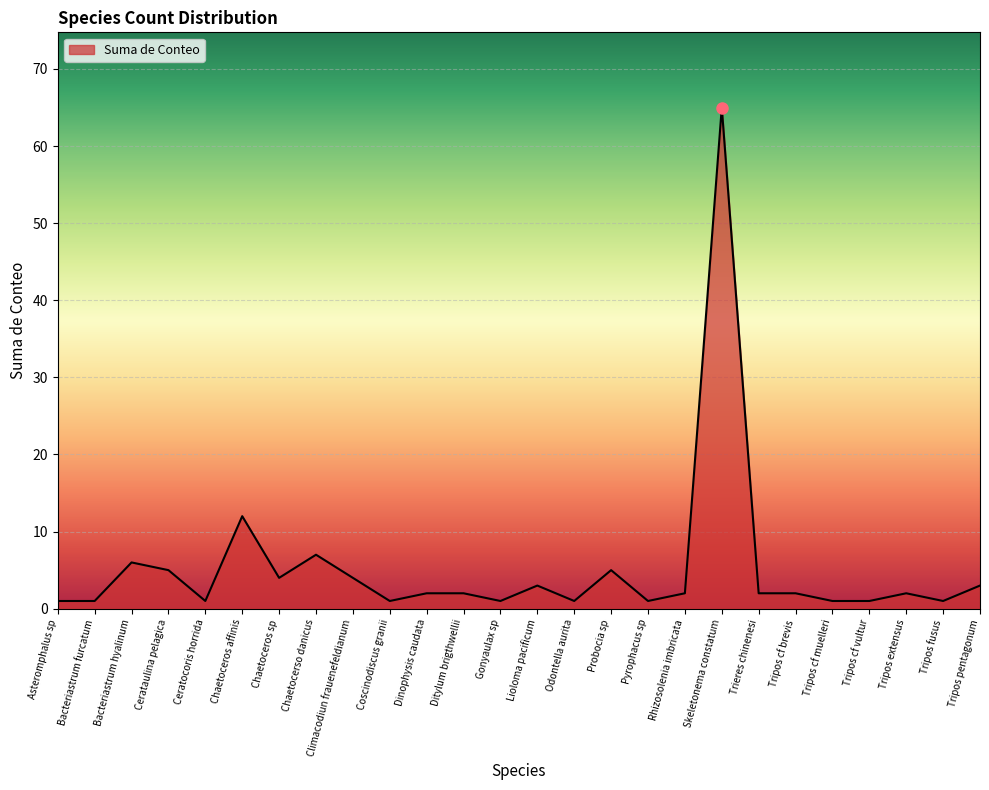

The chart shows a value of 1 at Asteromphalus sp. True or false?

True